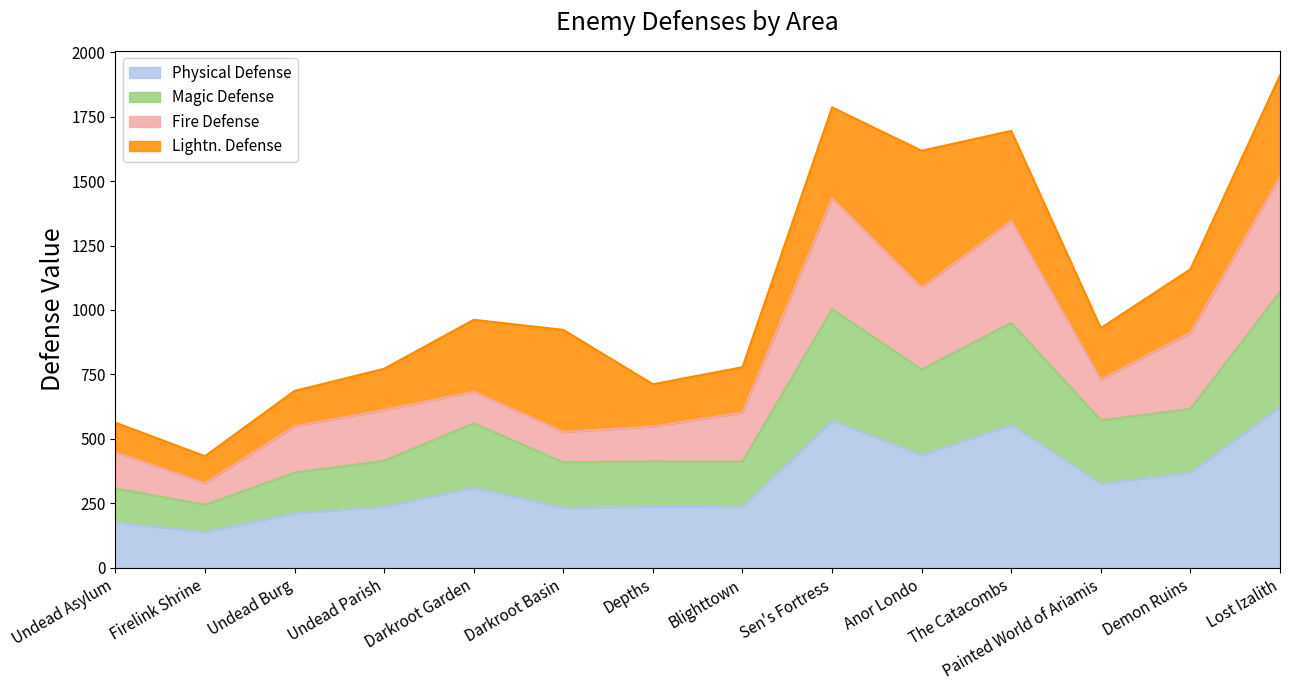

List the labels in order of Physical Defense value, largest first.

Lost Izalith, Sen's Fortress, The Catacombs, Anor Londo, Demon Ruins, Painted World of Ariamis, Darkroot Garden, Undead Parish, Depths, Blighttown, Darkroot Basin, Undead Burg, Undead Asylum, Firelink Shrine